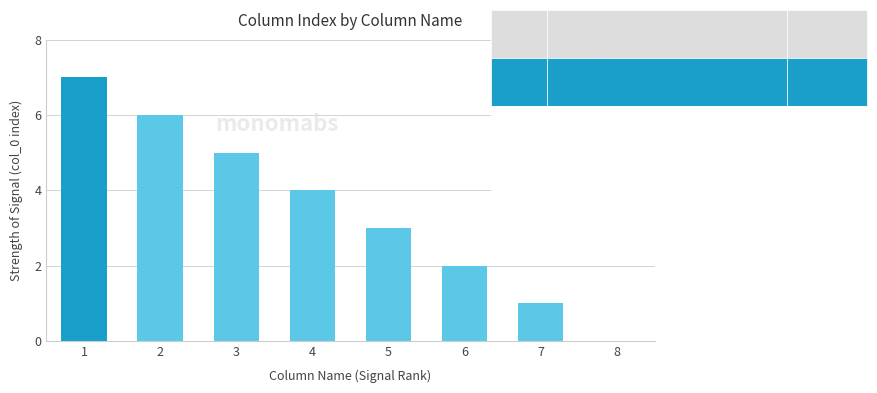

What is the greatest value displayed?

7